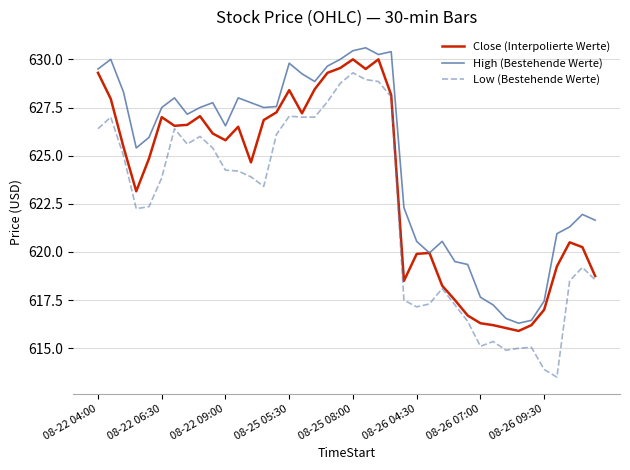

Is this an area chart (filled region under the line)?

No